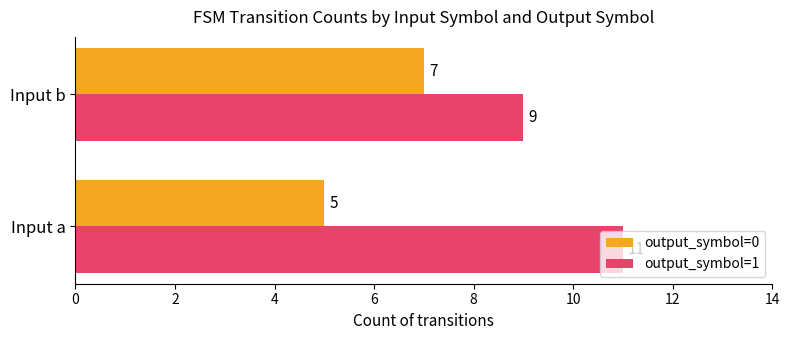

What value does the output_symbol=0 series have at Input a?

5